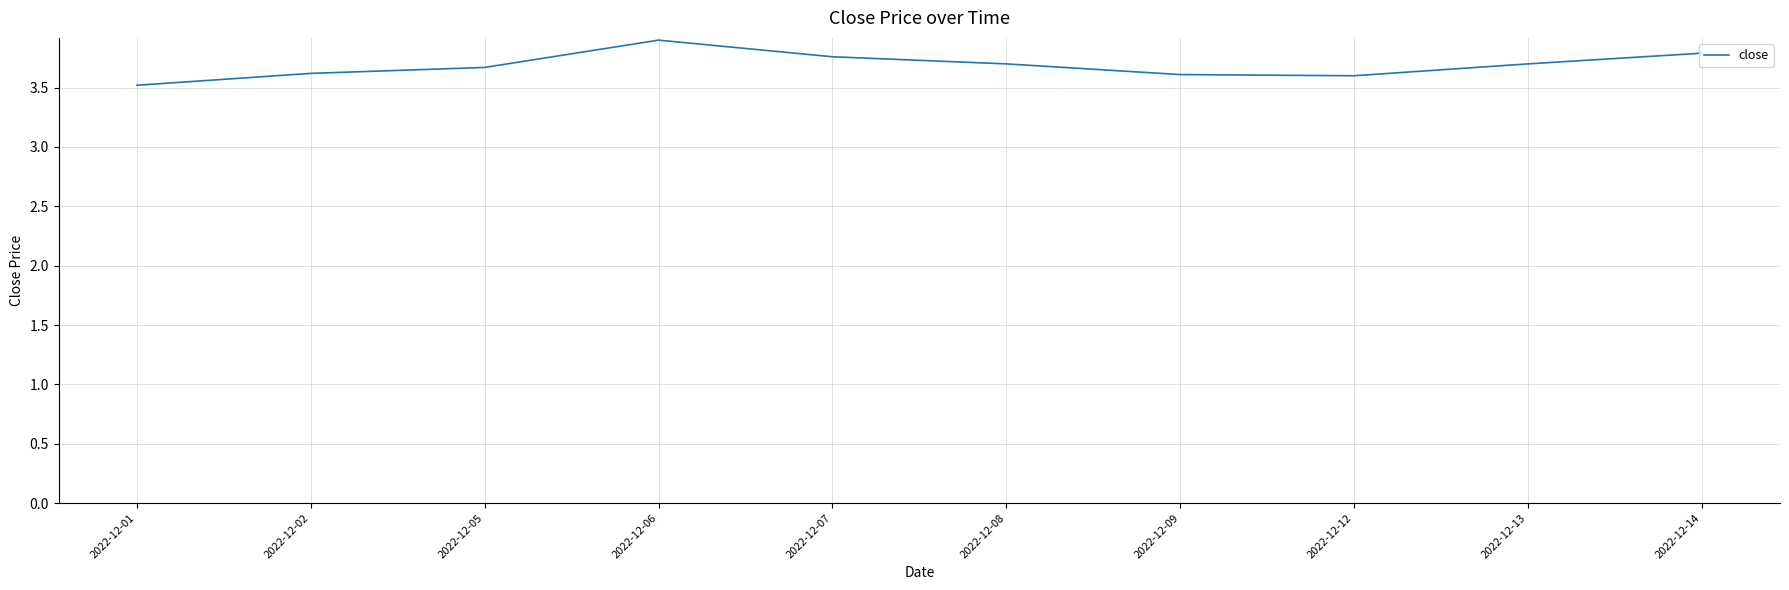

What is the minimum value shown in the chart?

3.5